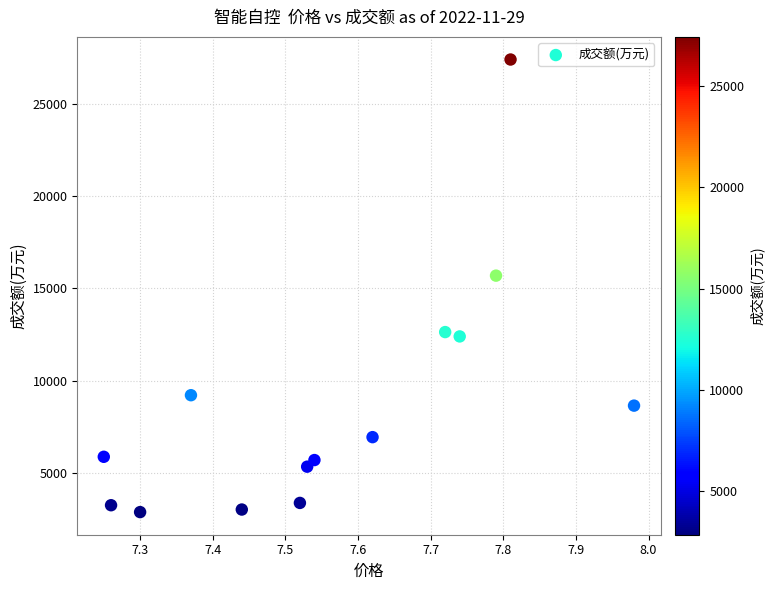

What Y value in the scatter plot is closest to 15141?

15693